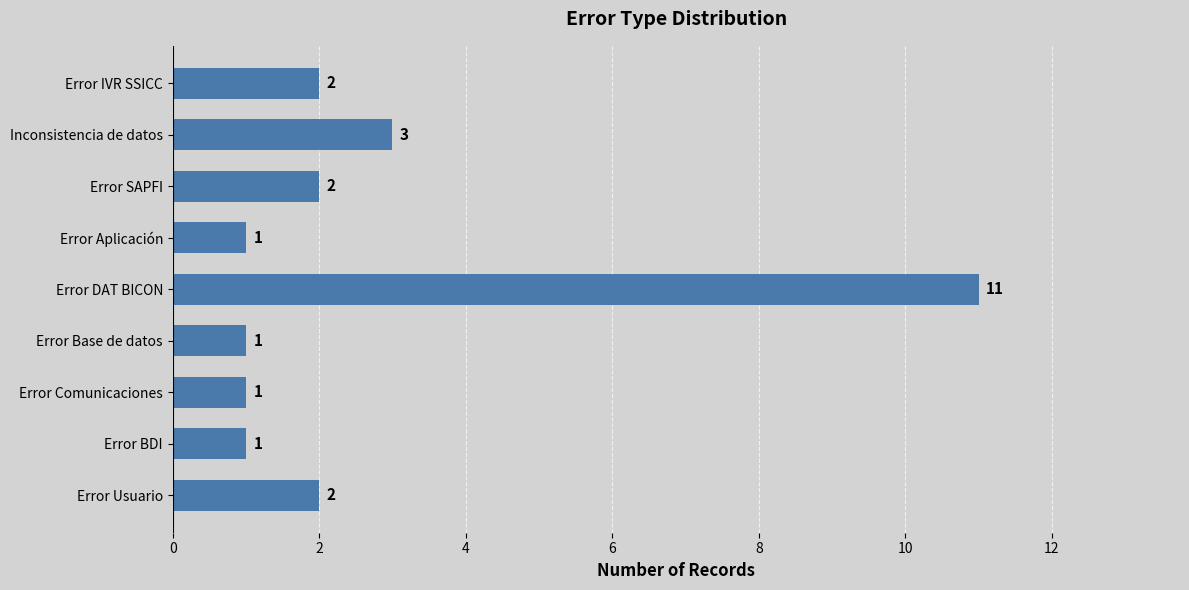

What is the difference between the maximum and second lowest values?

10